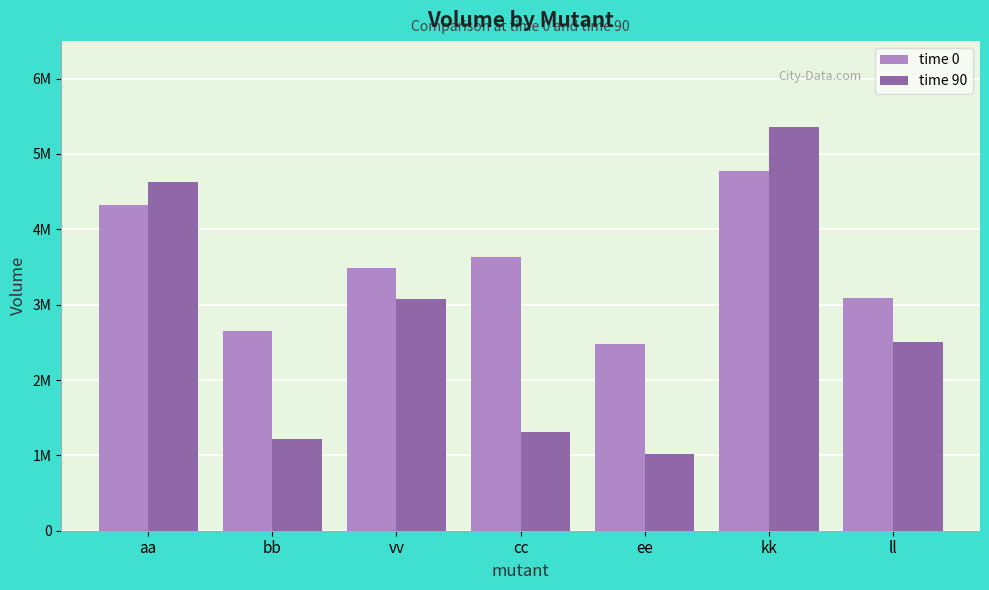

What is the sum of all time 0 values?

24438927